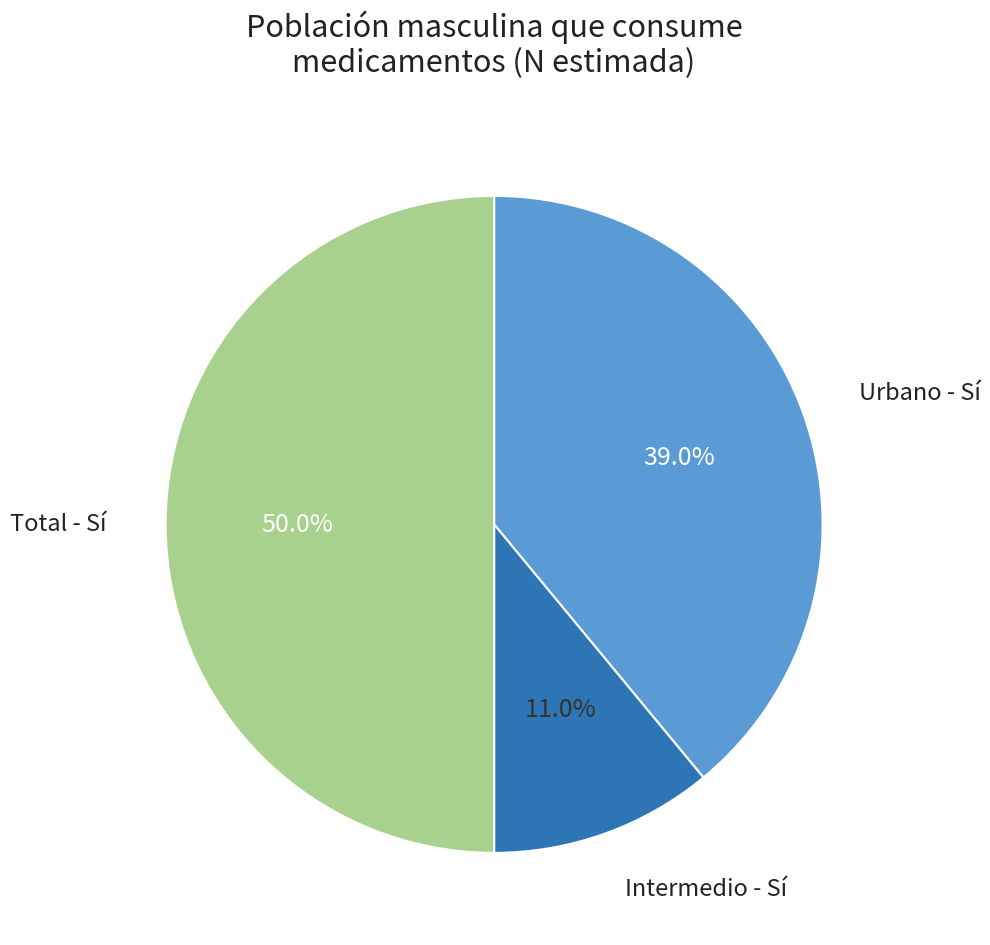

Does Intermedio - Sí represent more than half of the total?

No